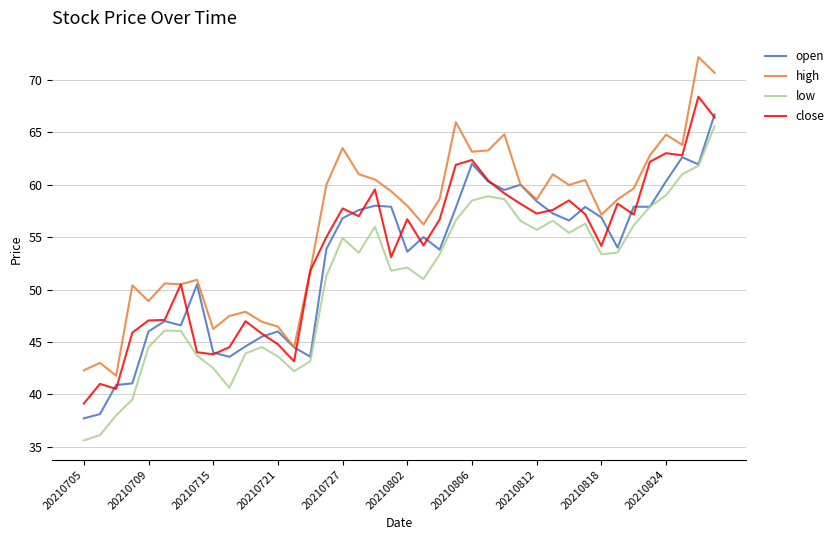

What is the difference between the maximum and minimum values in the low series?

30.0